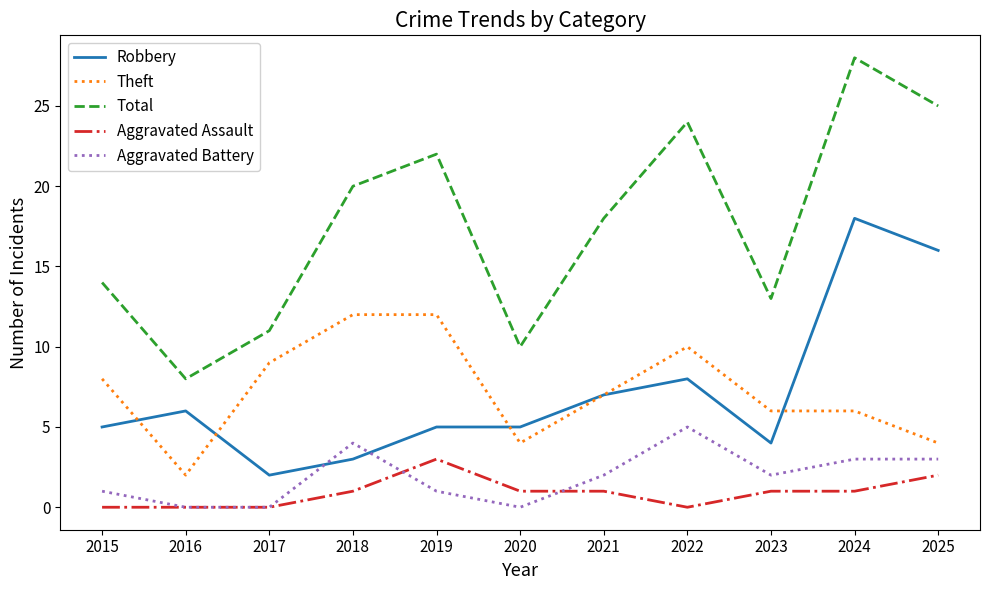

Between 2022 and 2023, which series saw the biggest shift?

Total